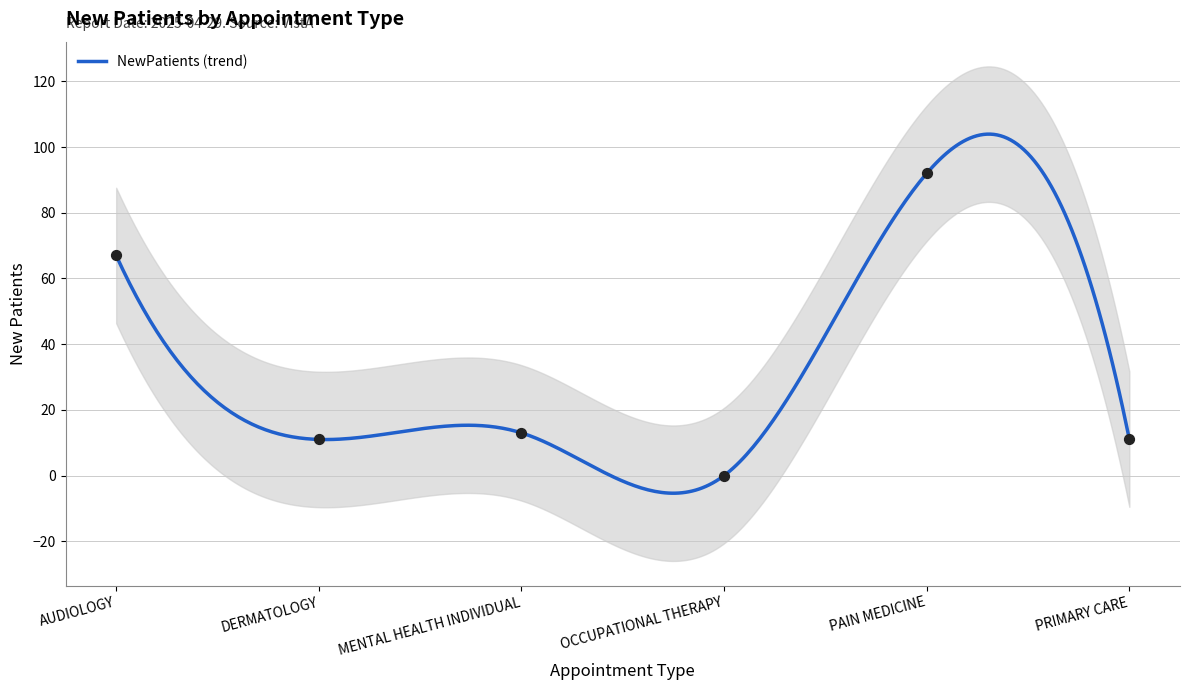

What is the change in value from DERMATOLOGY to PRIMARY CARE?

+0.1